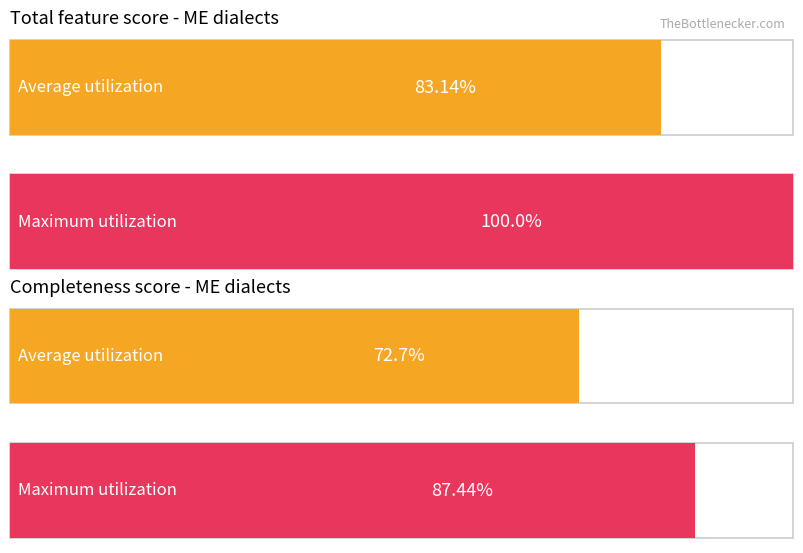

Between ME and ME, which series saw the biggest shift?

total